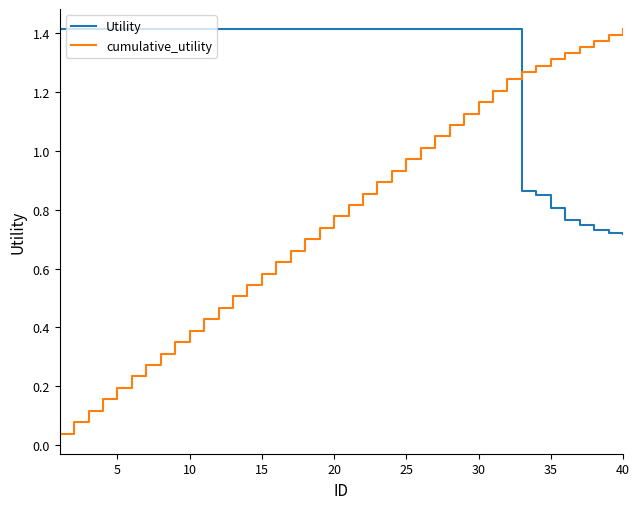

Does the chart have visible grid lines?

No